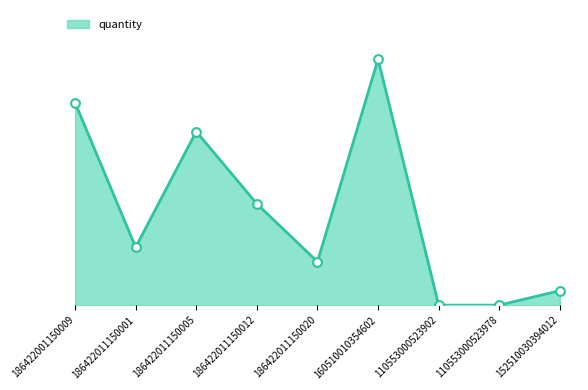

Which has a higher value, 110553000523902 or 186422001150009?

186422001150009